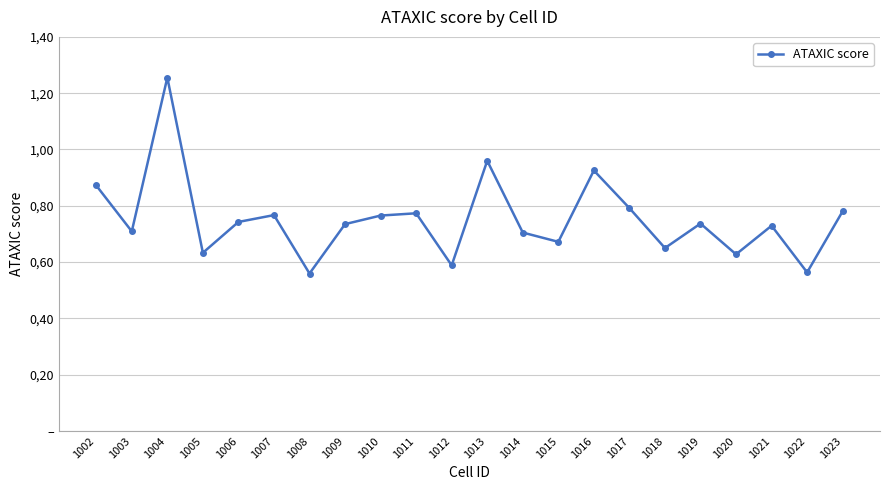

The chart shows a value of 0.5 at 1014. True or false?

False